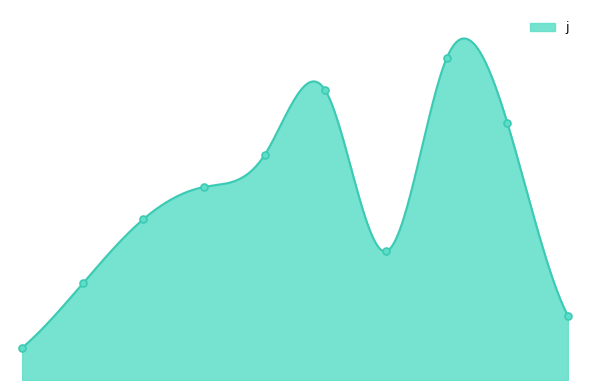

What is the average value?

6